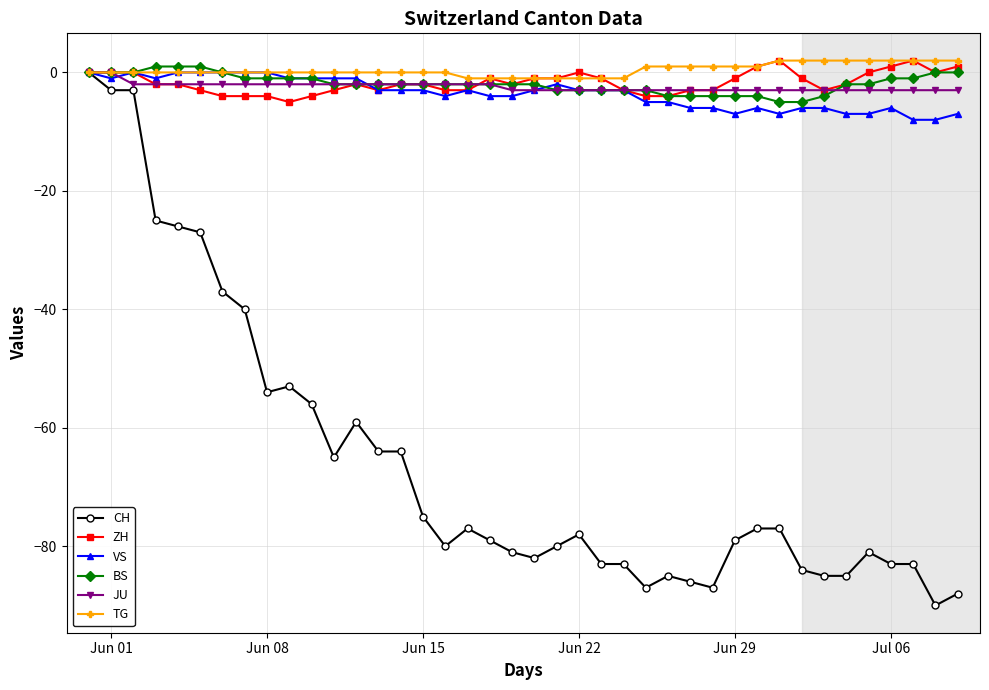

True or false: VS has more than 2 interior local peaks.

True